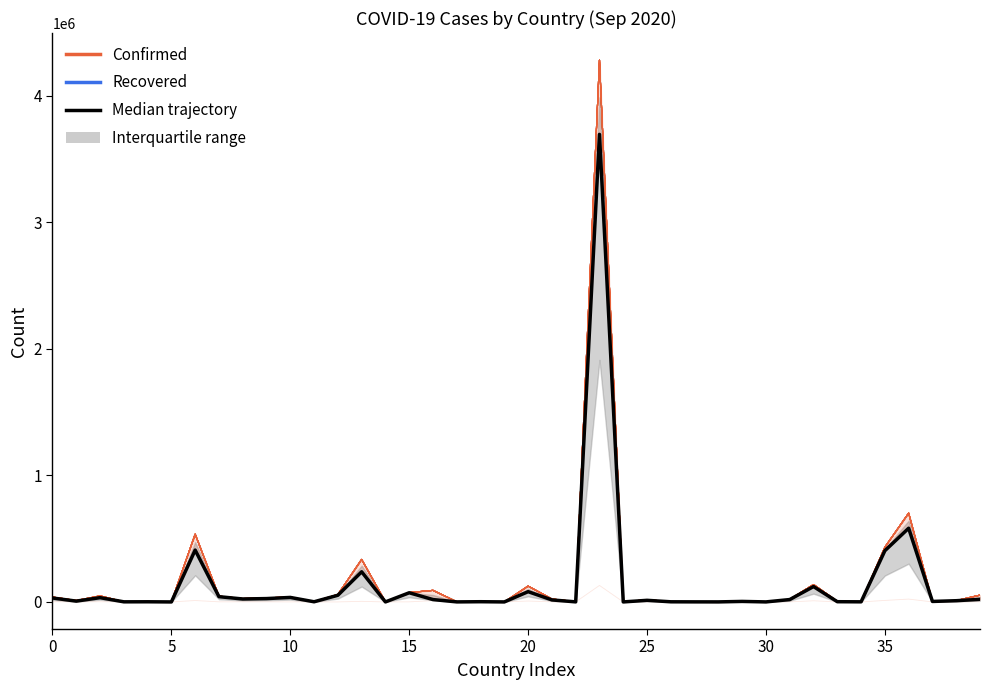

At which label is Median trajectory closest to 1847624?

36